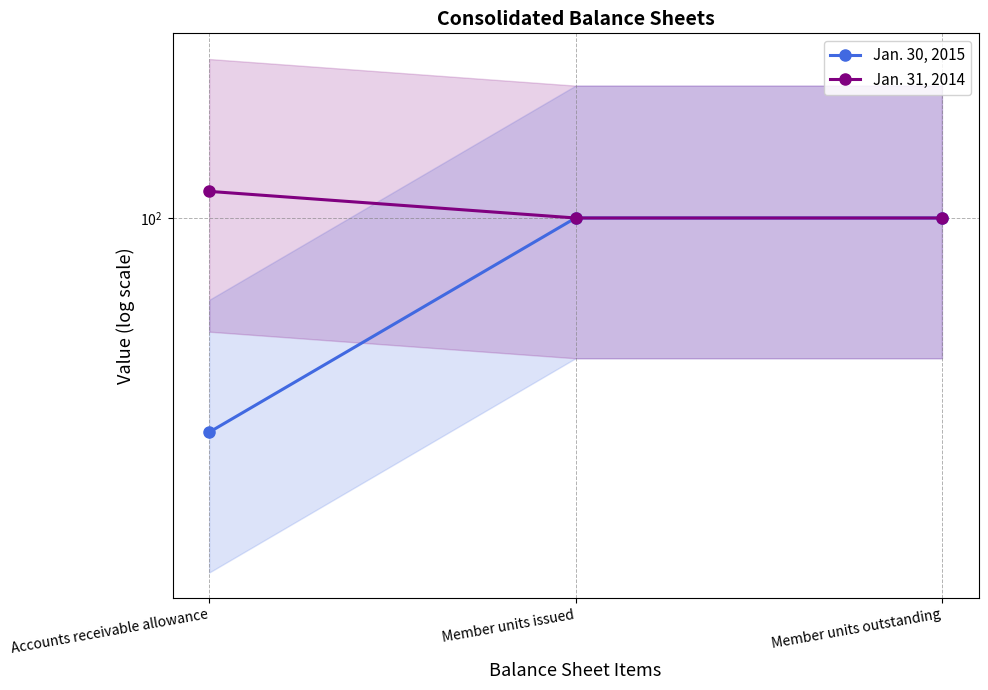

What is the label of the 3rd point from the left?

Member units outstanding